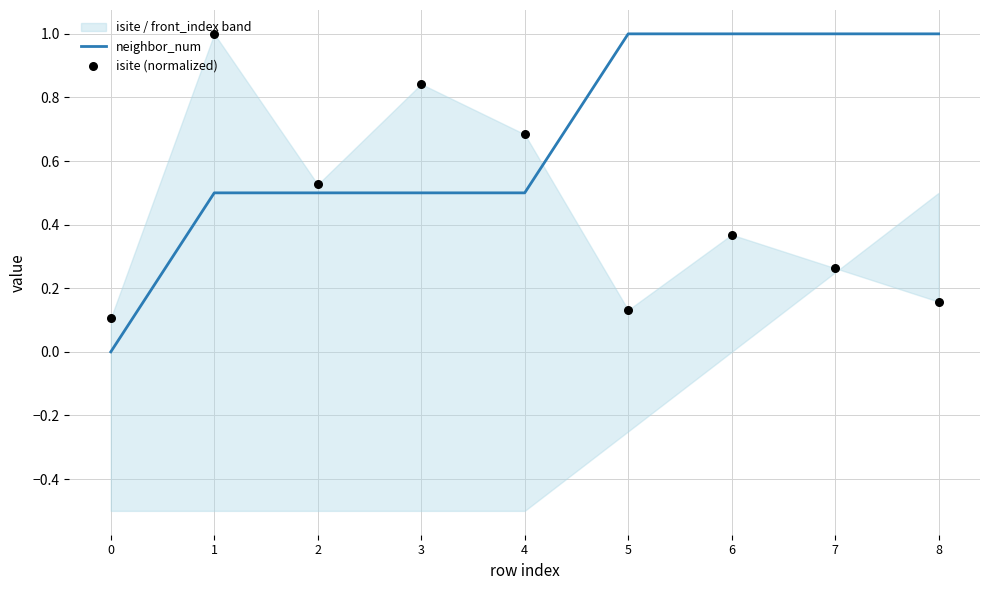

The neighbor_num series shows 0.5 at 4. True or false?

True